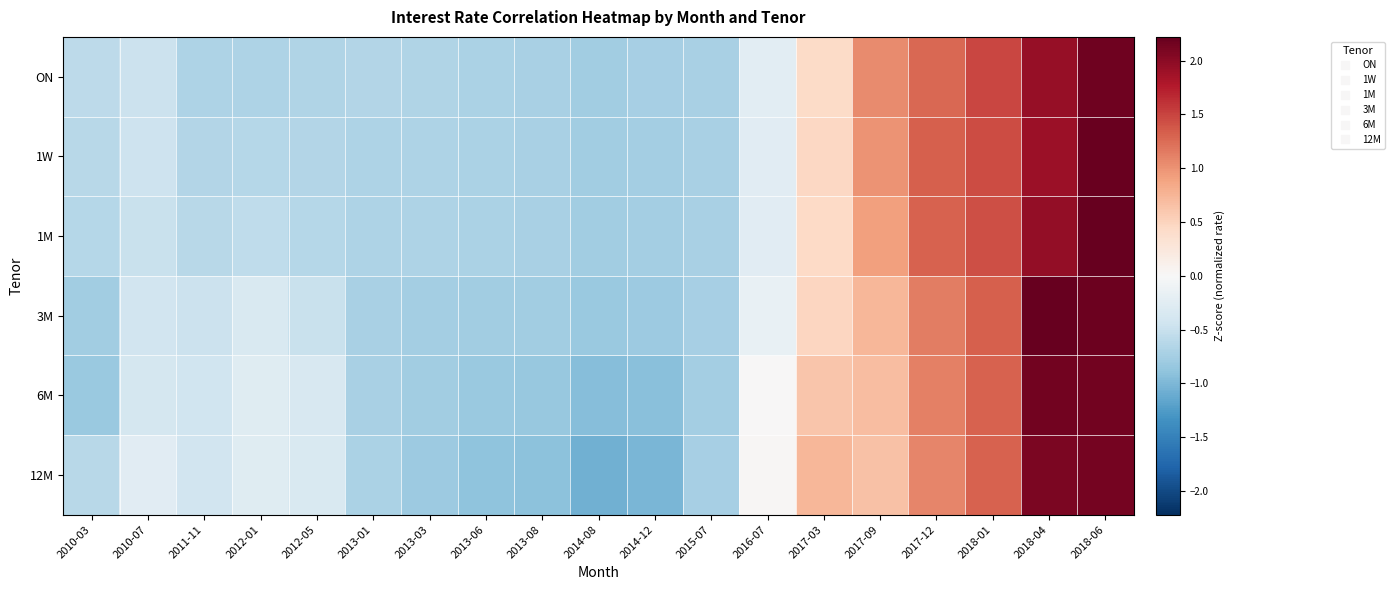

At how many categories does at least one series exceed 1?

5